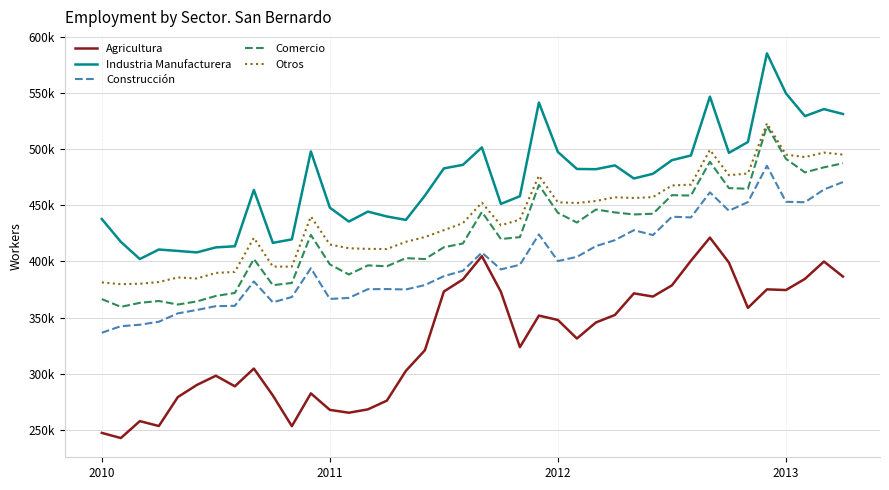

What is the difference between the maximum and minimum values in the Agricultura series?

178508